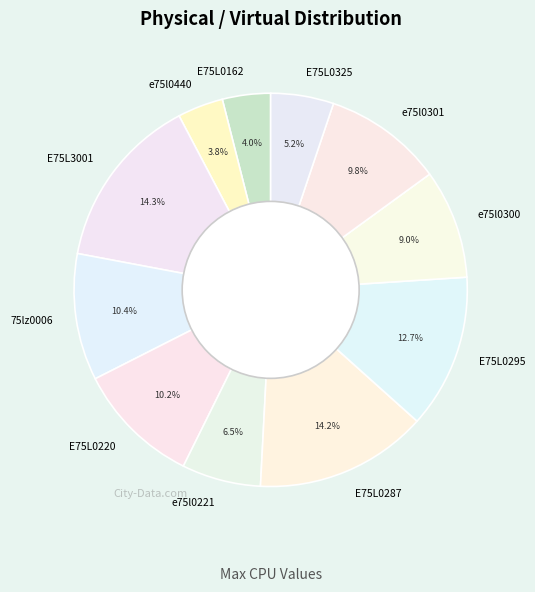

To the nearest percent, what percentage of the pie is E75L0295?

13%